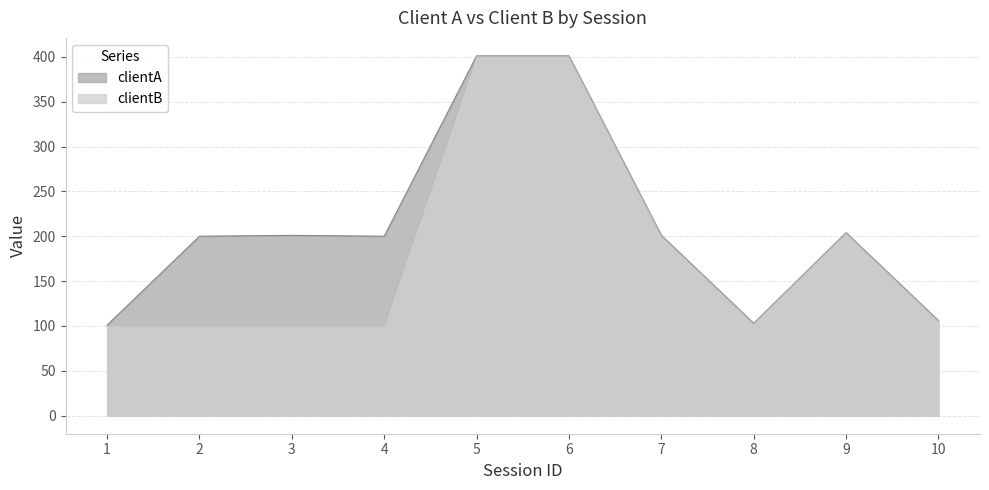

At which category does clientB reach its first local valley?

8